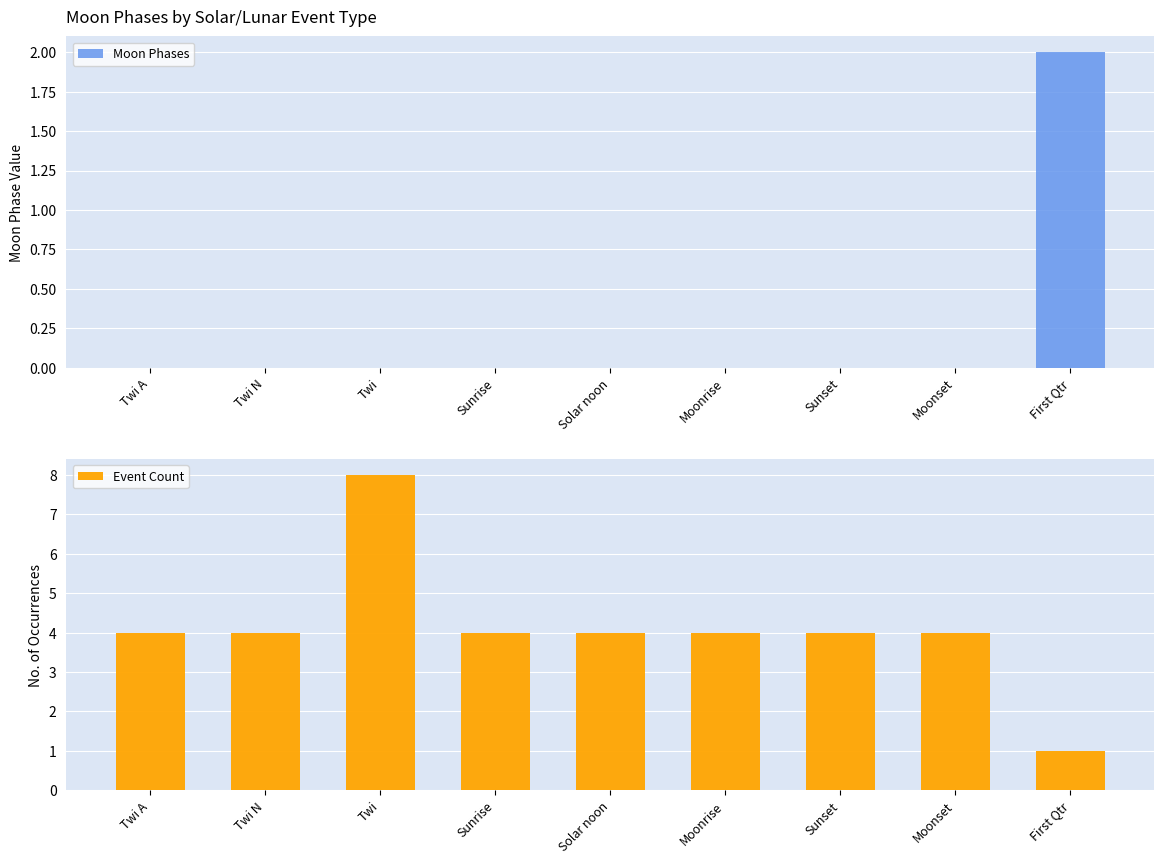

How many groups of bars are there?

9